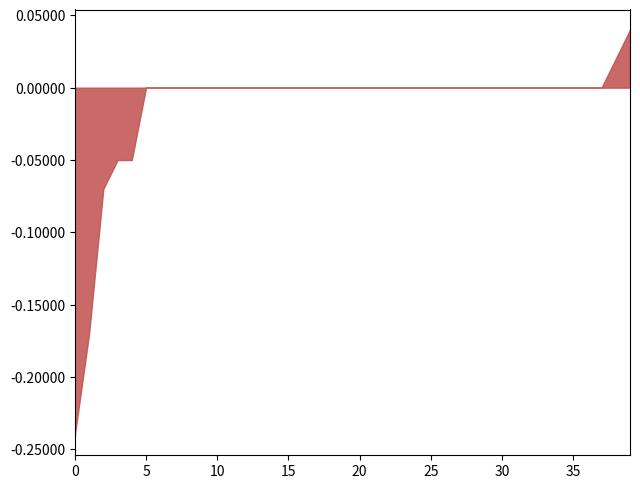

The value at 5 is -0.1. True or false?

False